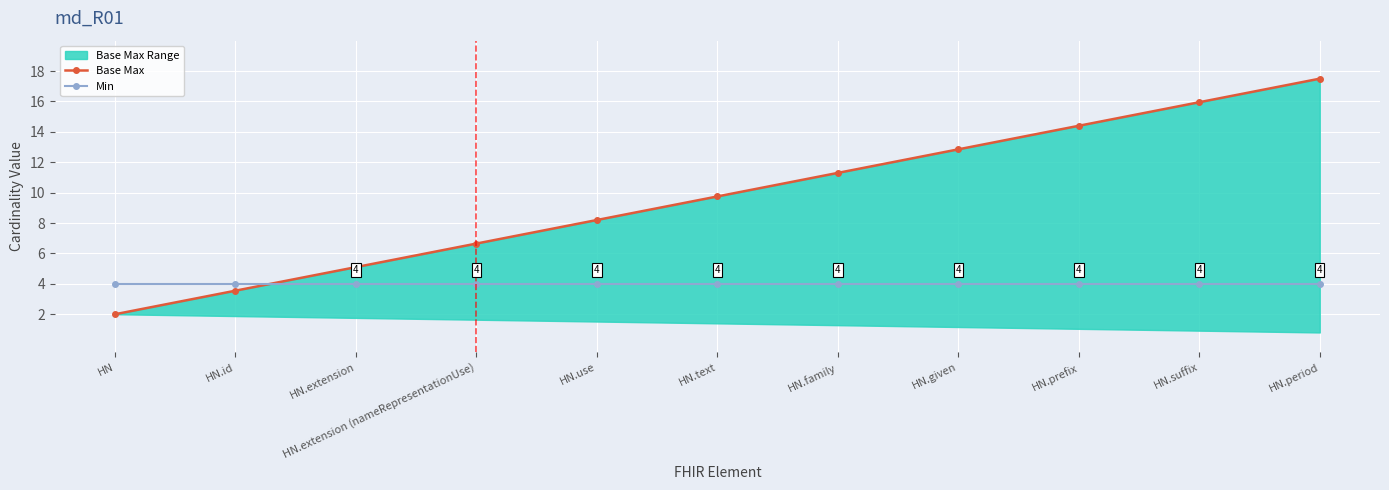

What is the total value across all series at HN.suffix?

20.0